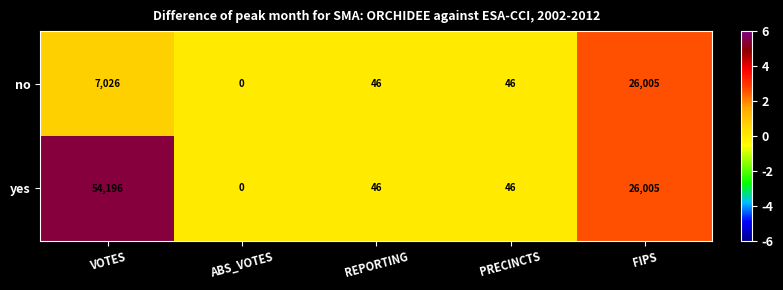

Which series has the largest total across all categories?

yes